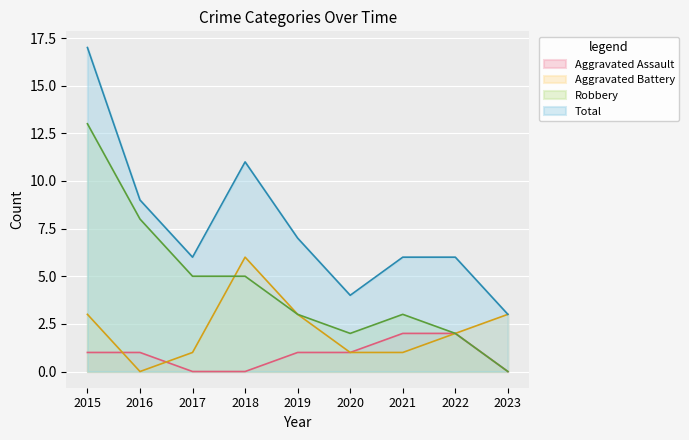

True or false: Robbery has a value of 2 at 2016.

False